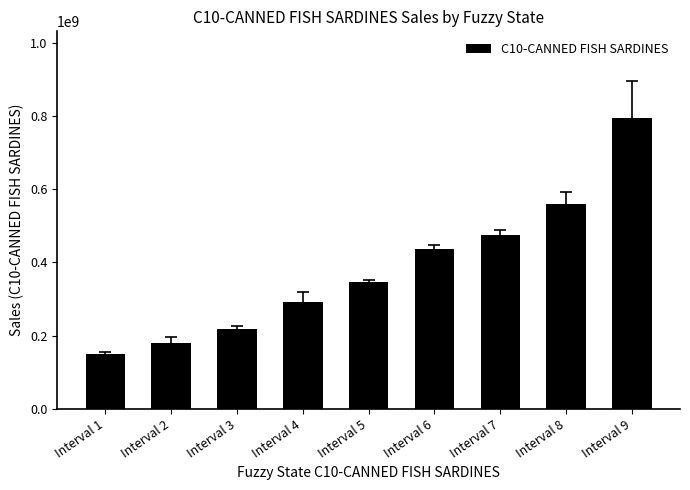

Which label corresponds to the smallest value in the chart?

Interval 1